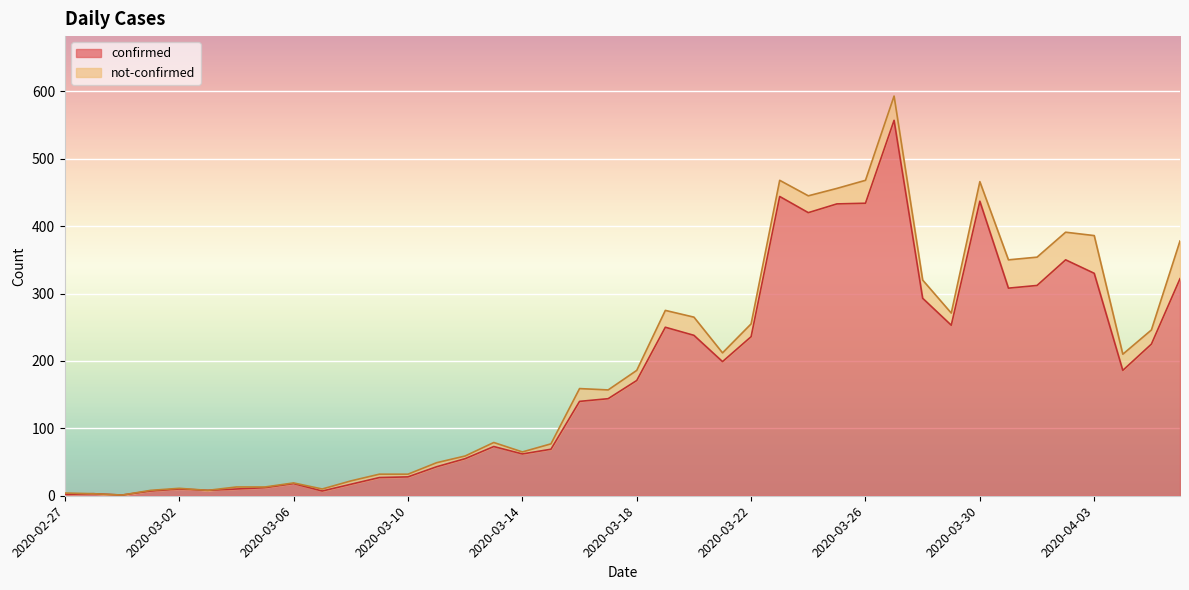

True or false: the data shows 215 at 2020-04-03.

False